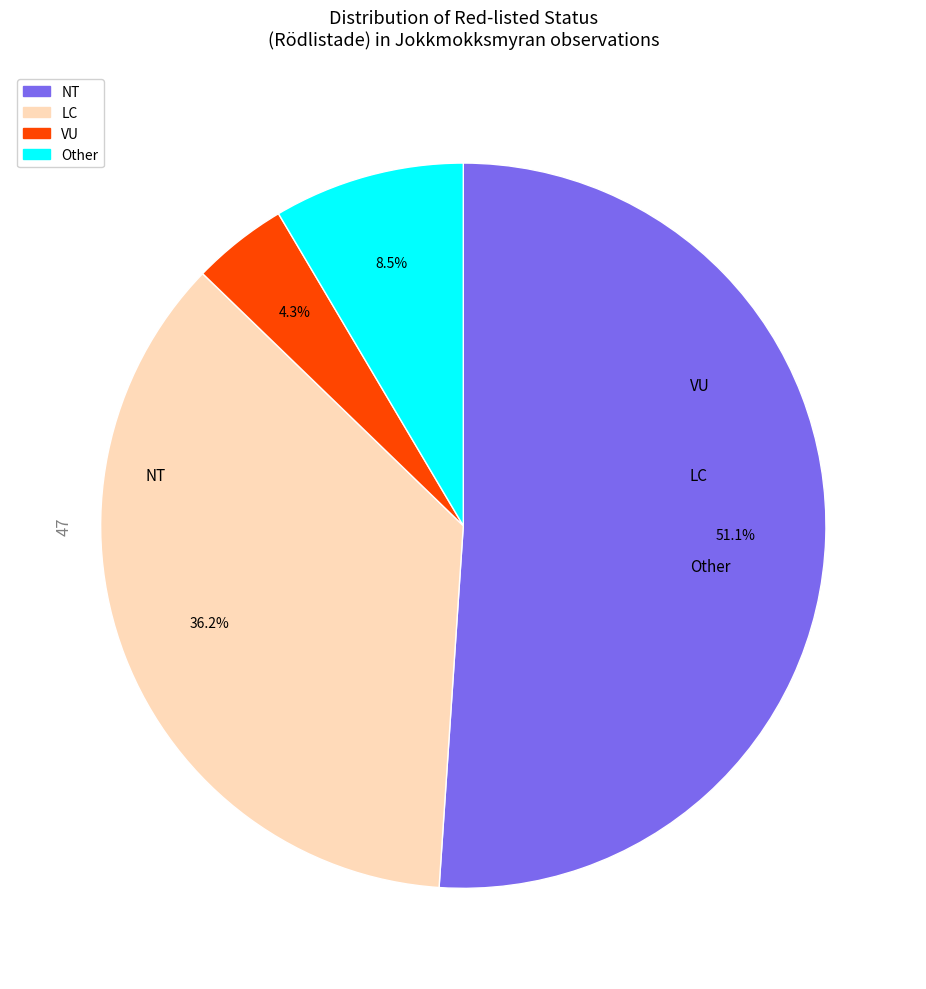

Is it true that NT is 39% of the pie?

False